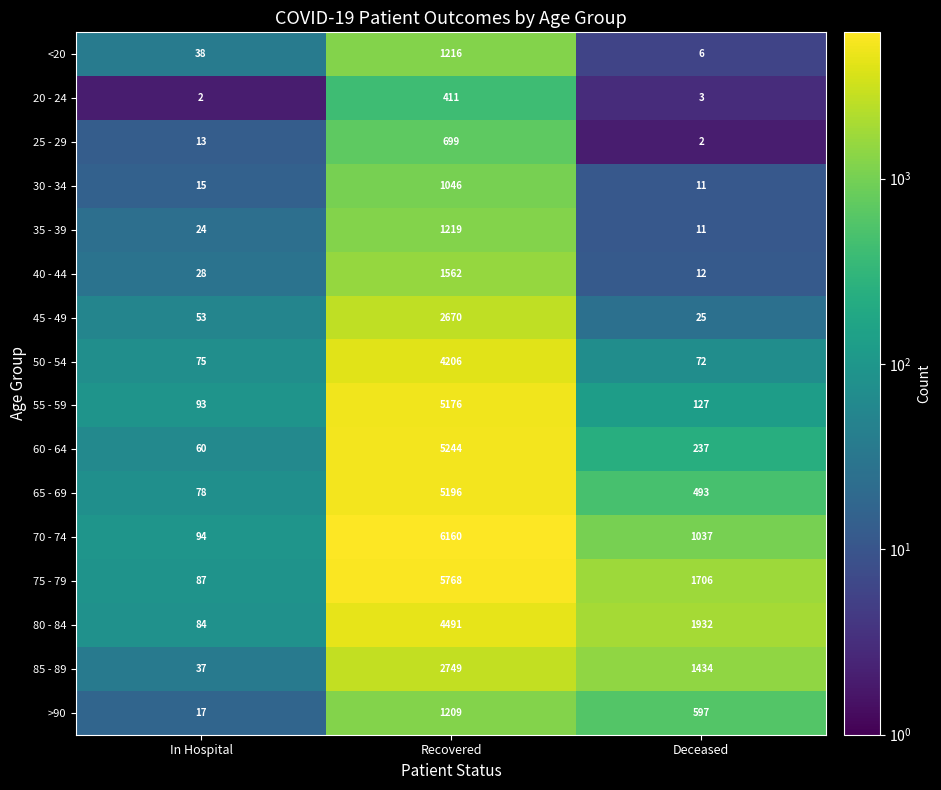

The 20 - 24 series shows 411 at Recovered. True or false?

True